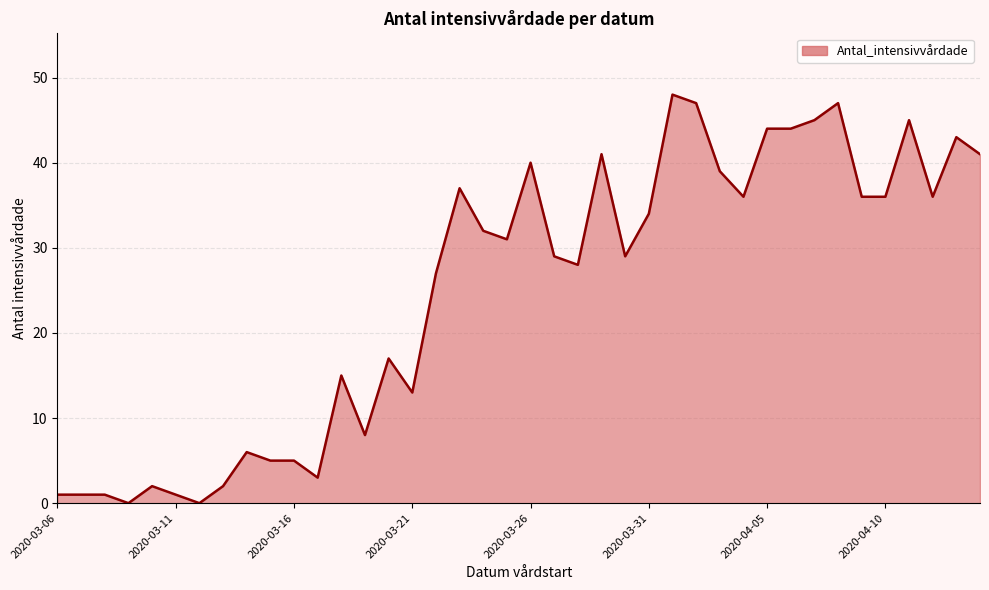

What is the difference between the maximum and minimum values?

48